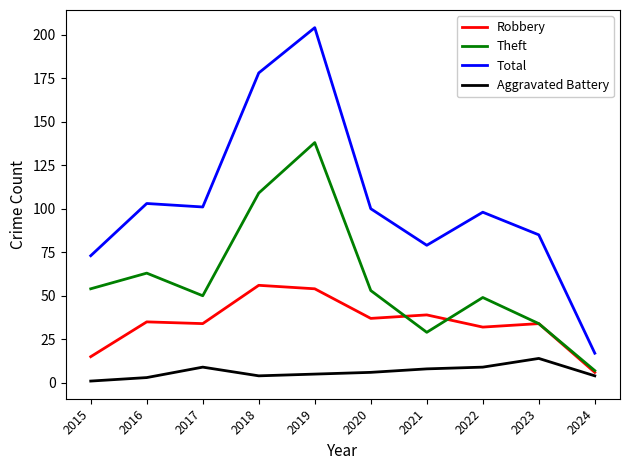

Reading left to right, extract all data points from this chart.

Robbery: 2015=15	2016=35	2017=34	2018=56	2019=54	2020=37	2021=39	2022=32	2023=34	2024=6
Theft: 2015=54	2016=63	2017=50	2018=109	2019=138	2020=53	2021=29	2022=49	2023=34	2024=7
Total: 2015=73	2016=103	2017=101	2018=178	2019=204	2020=100	2021=79	2022=98	2023=85	2024=17
Aggravated Battery: 2015=1	2016=3	2017=9	2018=4	2019=5	2020=6	2021=8	2022=9	2023=14	2024=4